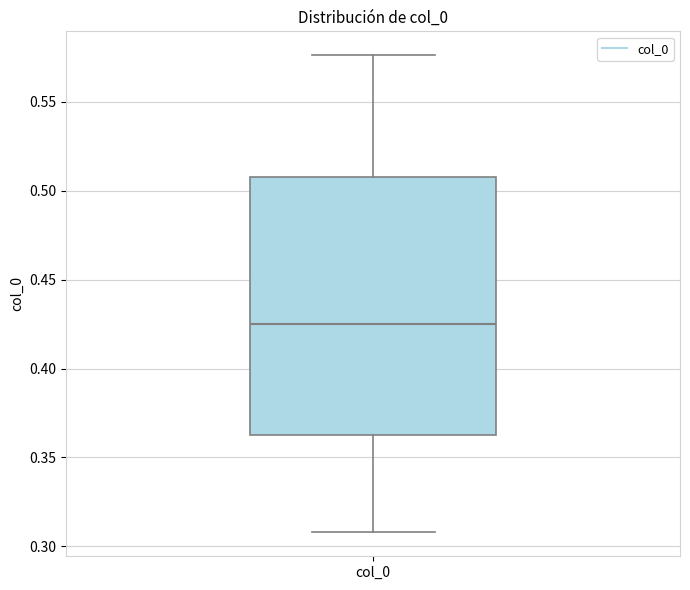

Read this box plot against the y-axis: the position of the median line, the range covered by the box, and the ends of both whiskers. The values are not printed on the chart, so give them approximately, as read against the axis.

median 0.425, box 0.365 to 0.510, whiskers 0.310 to 0.575